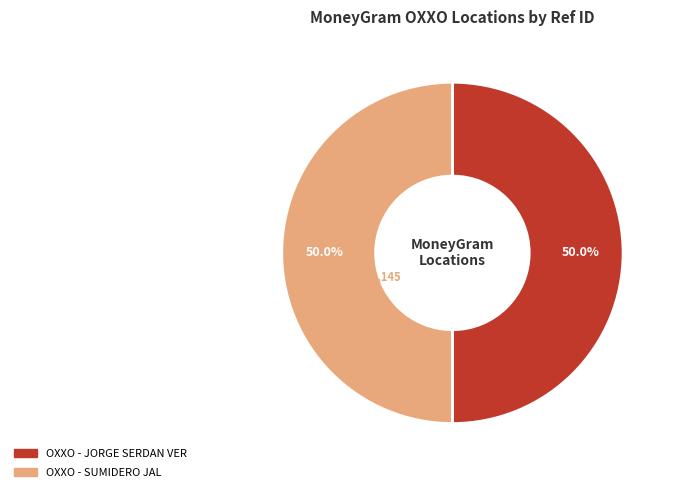

Rank the categories by value from highest to lowest.

OXXO - JORGE SERDAN VER, OXXO - SUMIDERO JAL